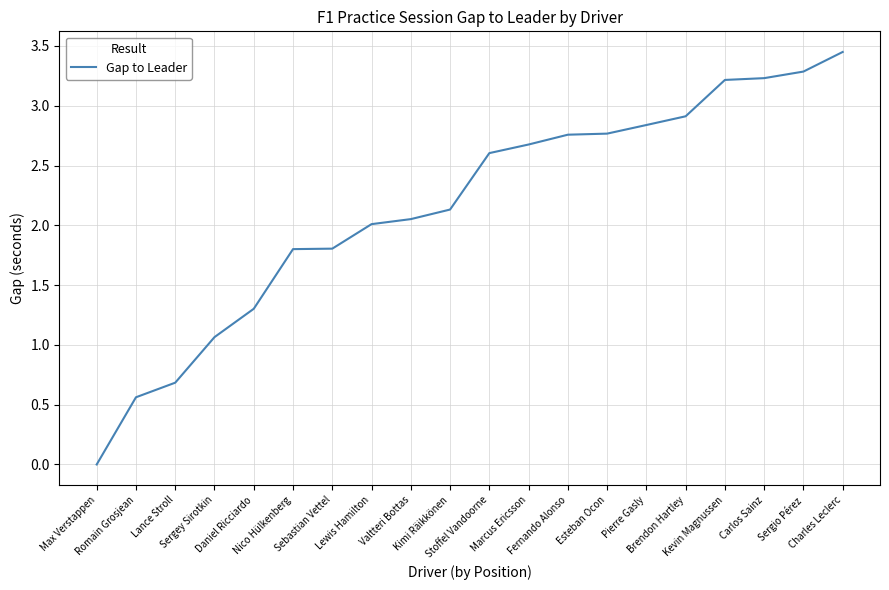

How many distinct data groups are displayed?

1